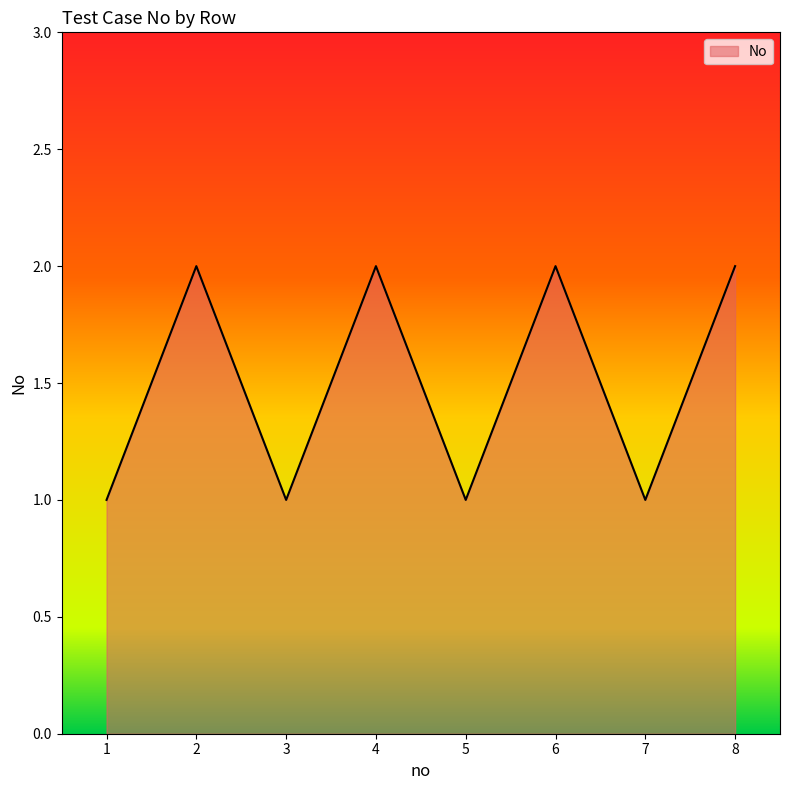

The chart shows a value of 1 at 5. True or false?

True